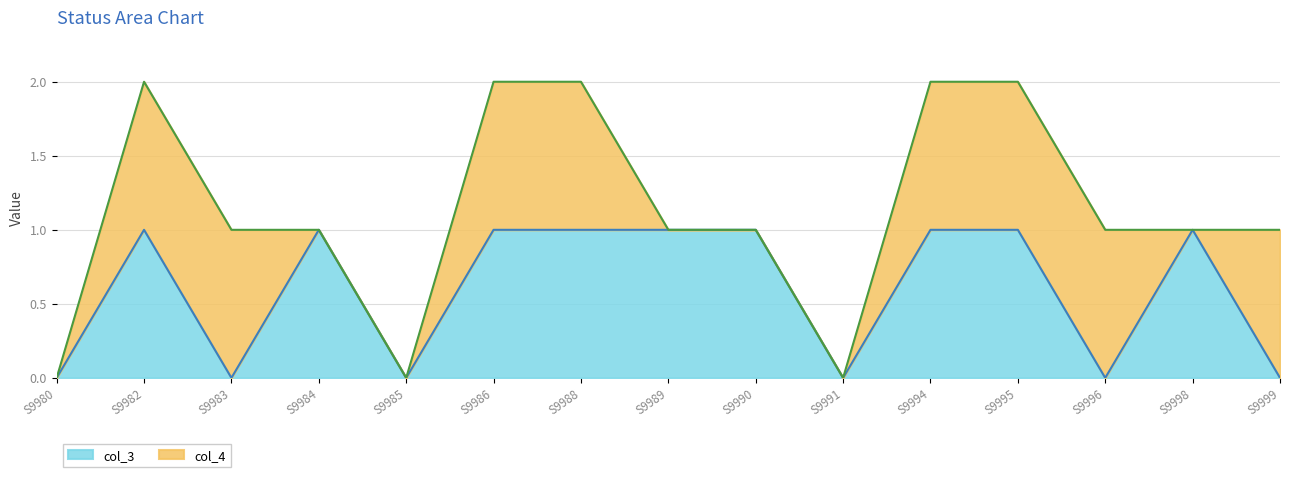

The value of col_3 at S9999 is -1. True or false?

False